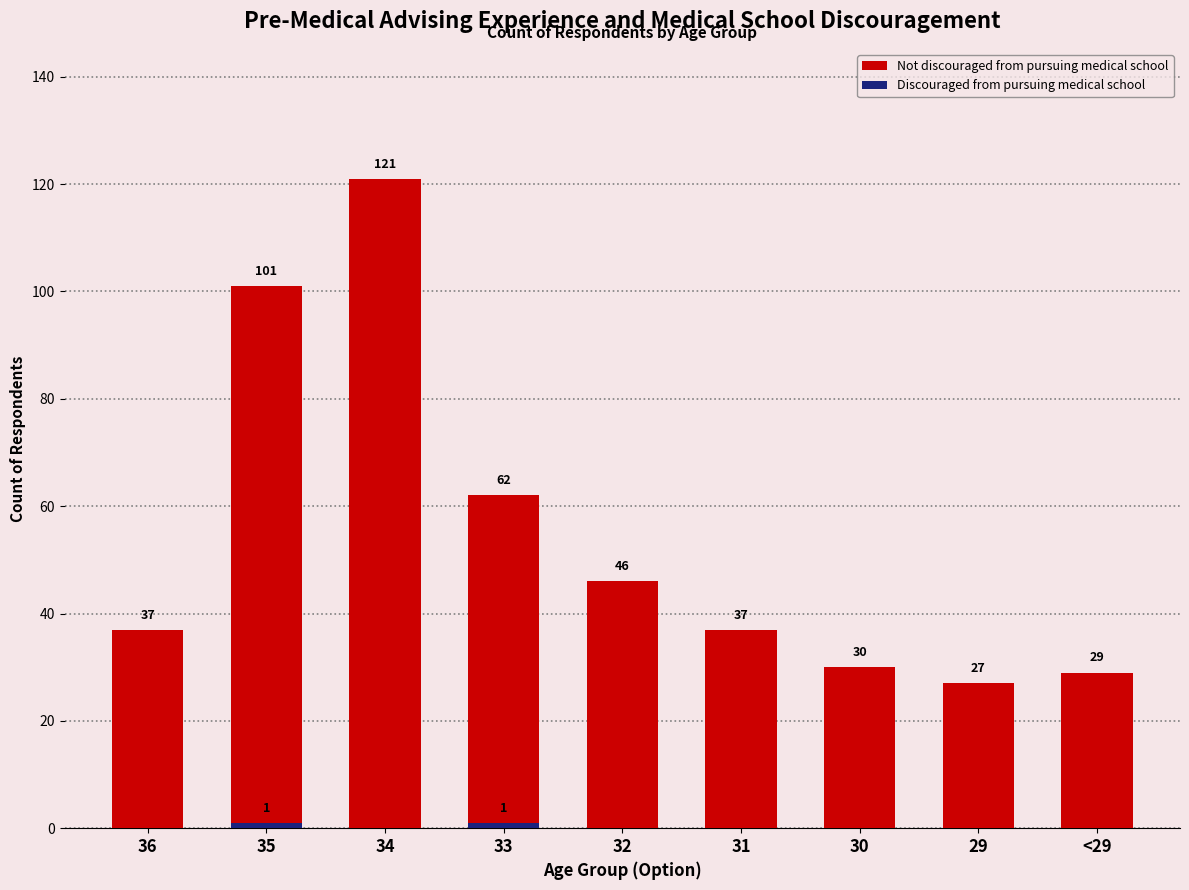

Rank the series by their maximum value, from lowest to highest.

Discouraged from pursuing medical school, Not discouraged from pursuing medical school